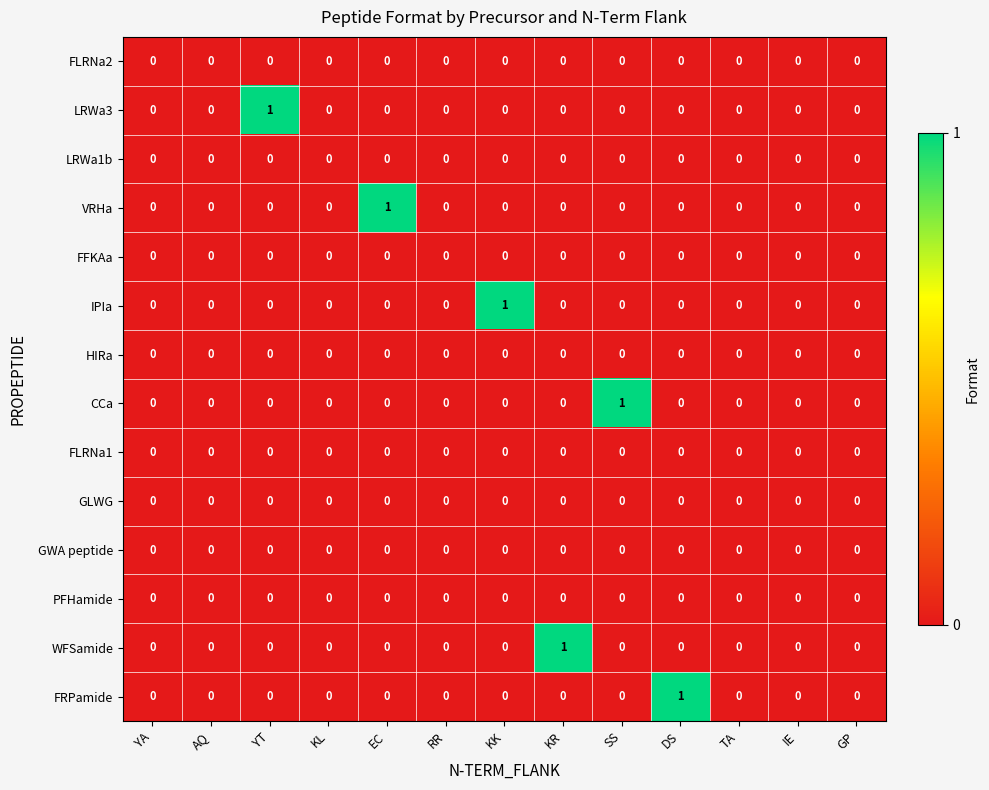

Is it true that VRHa equals 1 at RR?

False